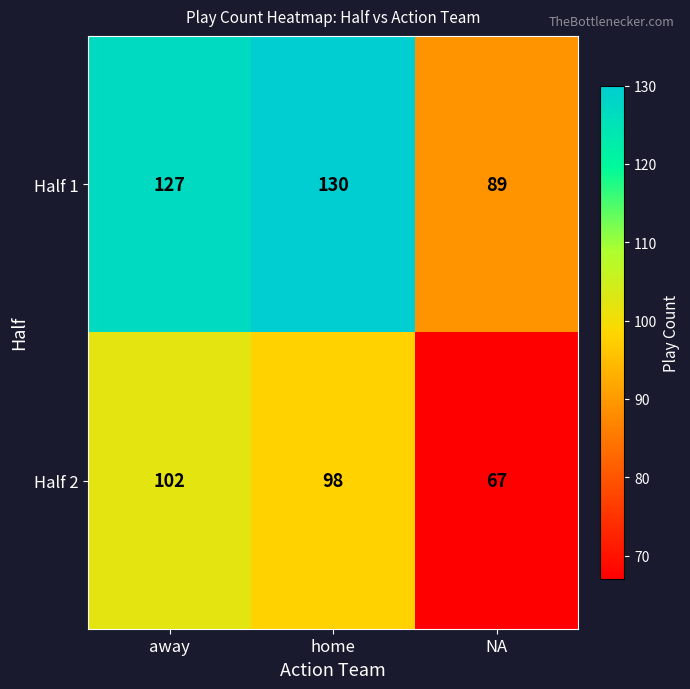

What is the sum of all Half 2 values?

267